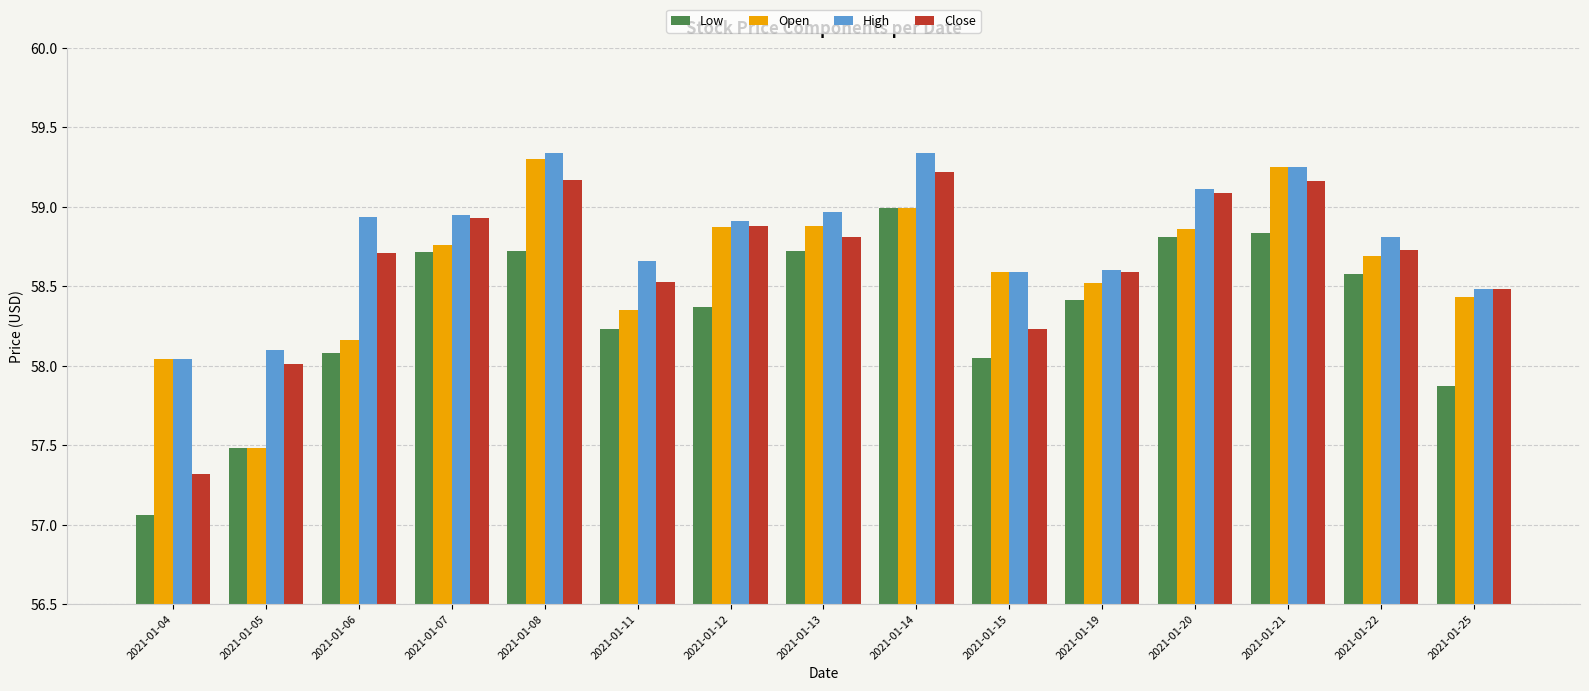

What is the sum of the Open values at 2021-01-06 and 2021-01-22?

116.8